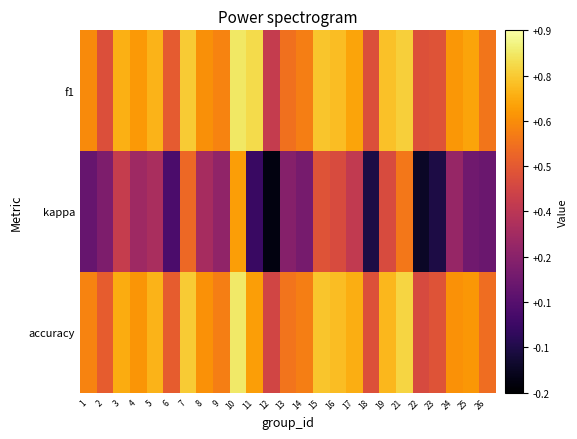

Which series has the largest range (max minus min)?

kappa